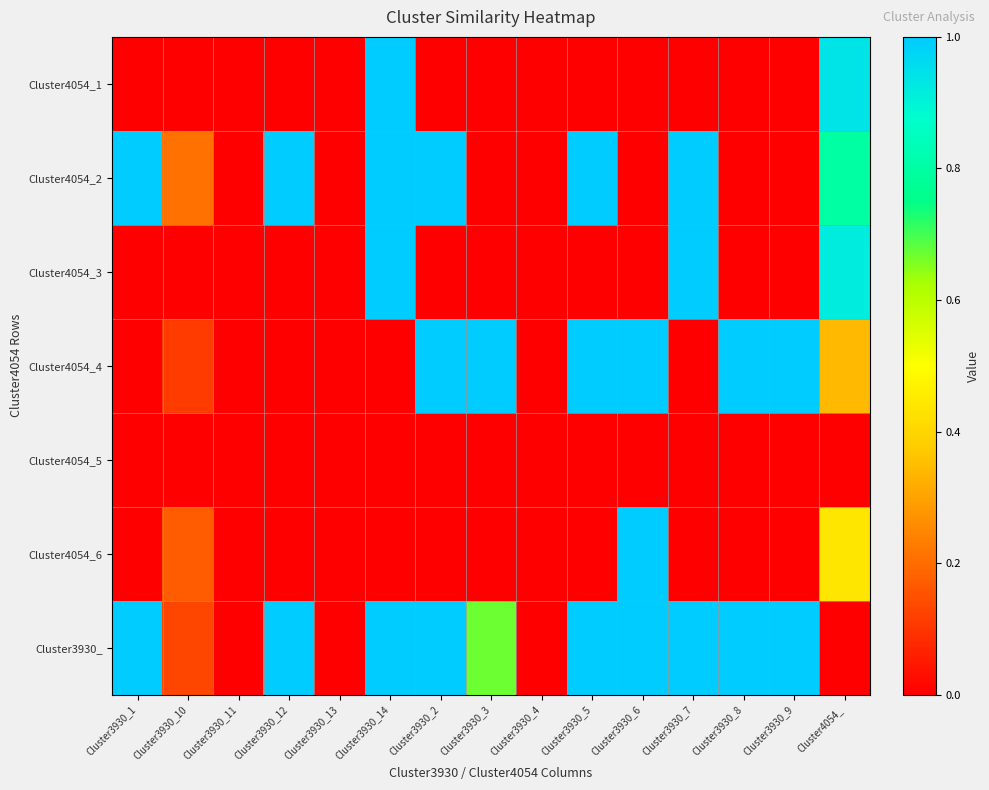

Between Cluster3930_9 and Cluster3930_6, which is larger?

Cluster3930_9